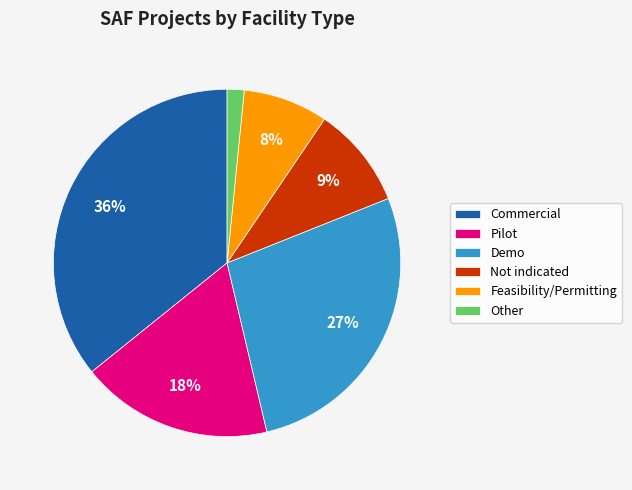

True or false: Feasibility/Permitting accounts for 1% of the total.

False